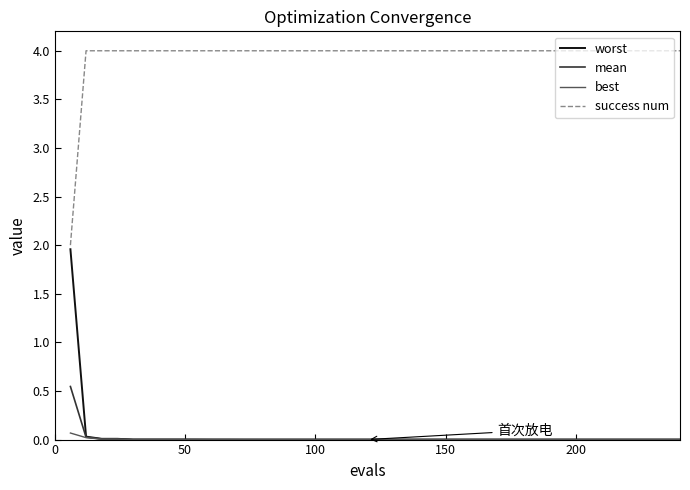

What is the maximum value shown in the chart?

4.0